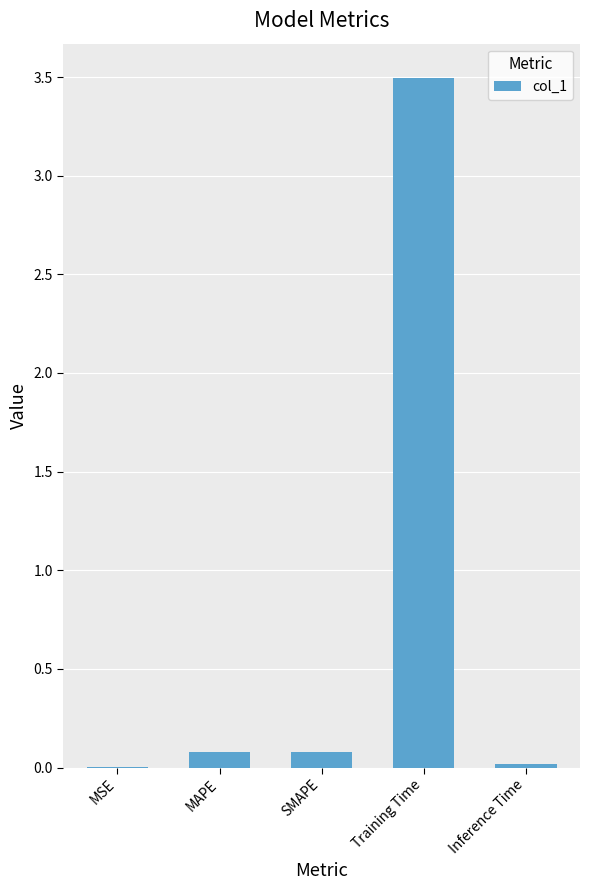

The chart shows a value of 3.5 at Training Time. True or false?

True